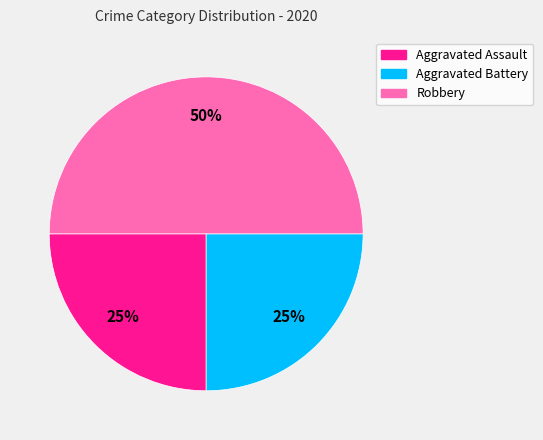

Count the number of slices in the pie.

3